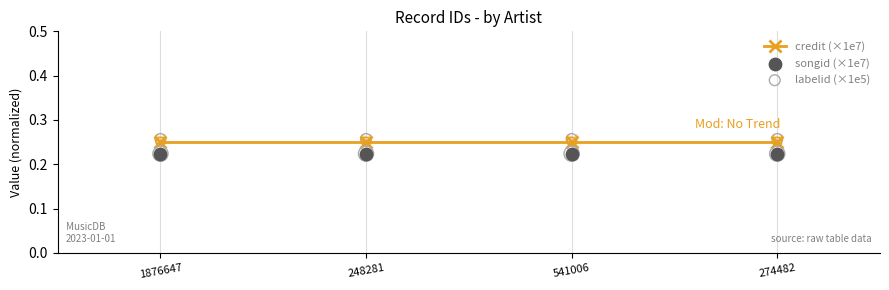

Which series reaches the maximum Y coordinate?

labelid (×1e5)